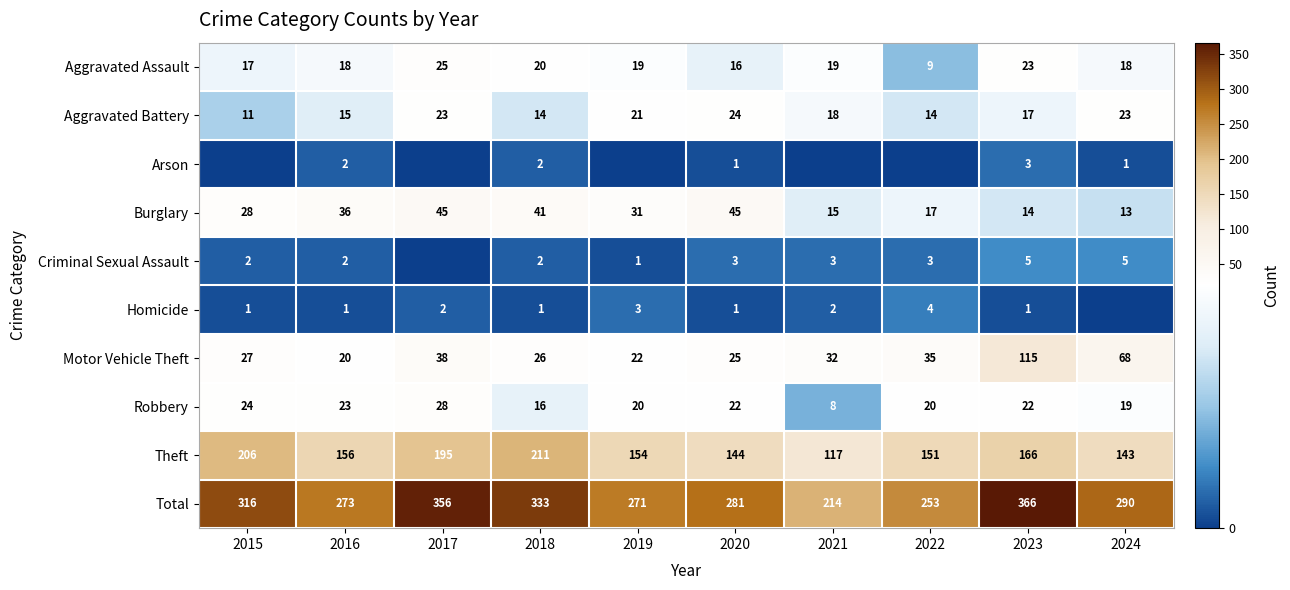

What is the sum of the Homicide values at 2016 and 2019?

4